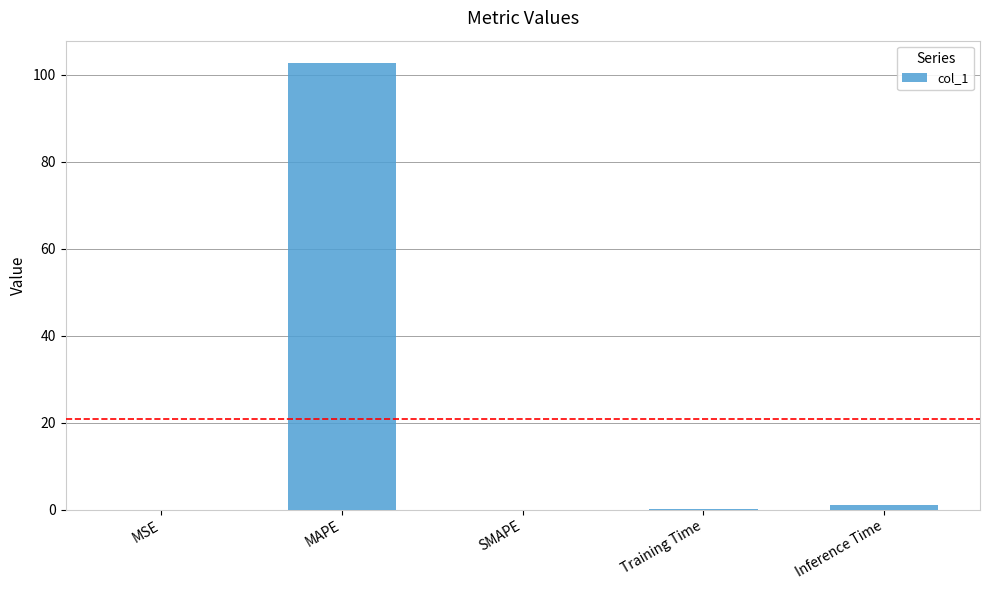

Count the number of data series in this chart.

1